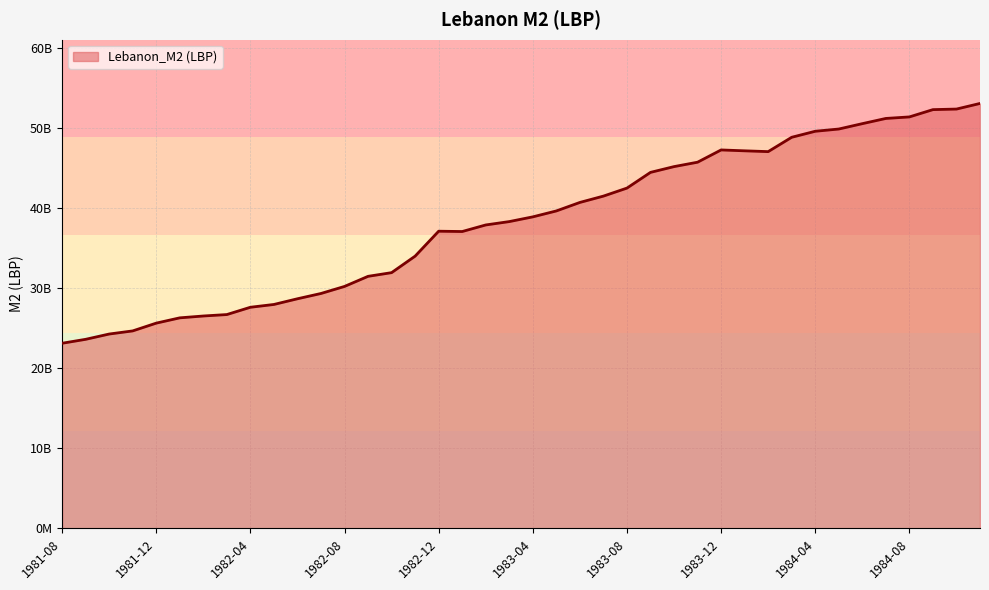

Reading left to right, transcribe all the data shown in this chart.

23100000000	23590000000	24250000000	24640000000	25610000000	26270000000	26500000000	26680000000	27590000000	27940000000	28650000000	29310000000	30190000000	31450000000	31910000000	33970000000	37080000000	37040000000	37860000000	38280000000	38870000000	39610000000	40670000000	41460000000	42460000000	44420000000	45140000000	45690000000	47220000000	47110000000	47010000000	48800000000	49550000000	49830000000	50500000000	51150000000	51340000000	52250000000	52320000000	53020000000